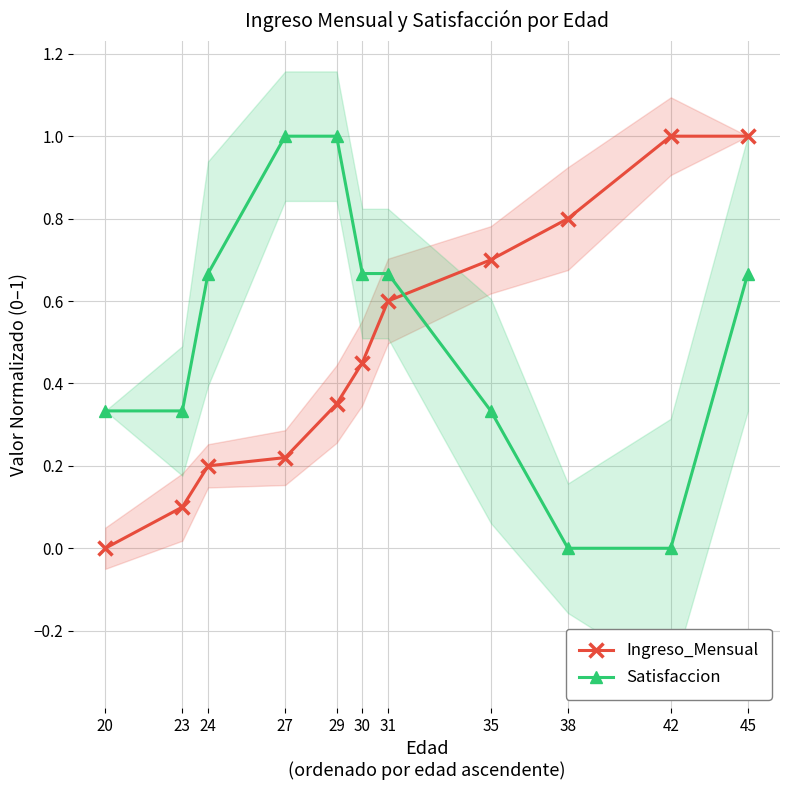

List the series in order of their peak value, lowest first.

Ingreso_Mensual, Satisfaccion